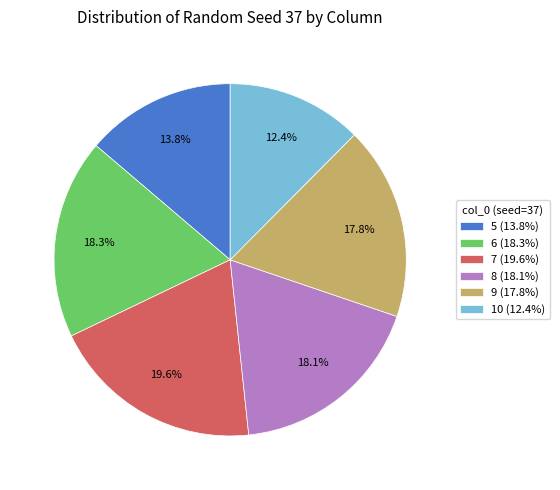

What is the largest slice in the pie chart?

7